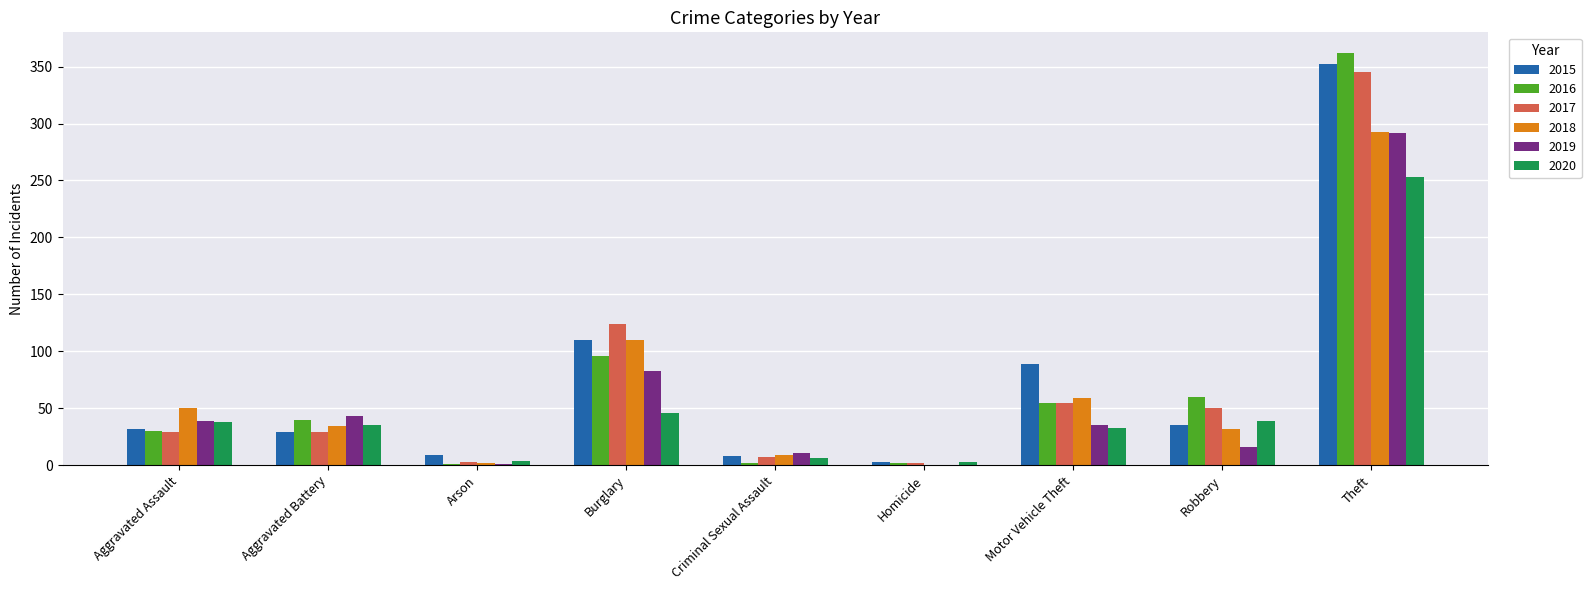

What is the average value of the 2017 series?

72